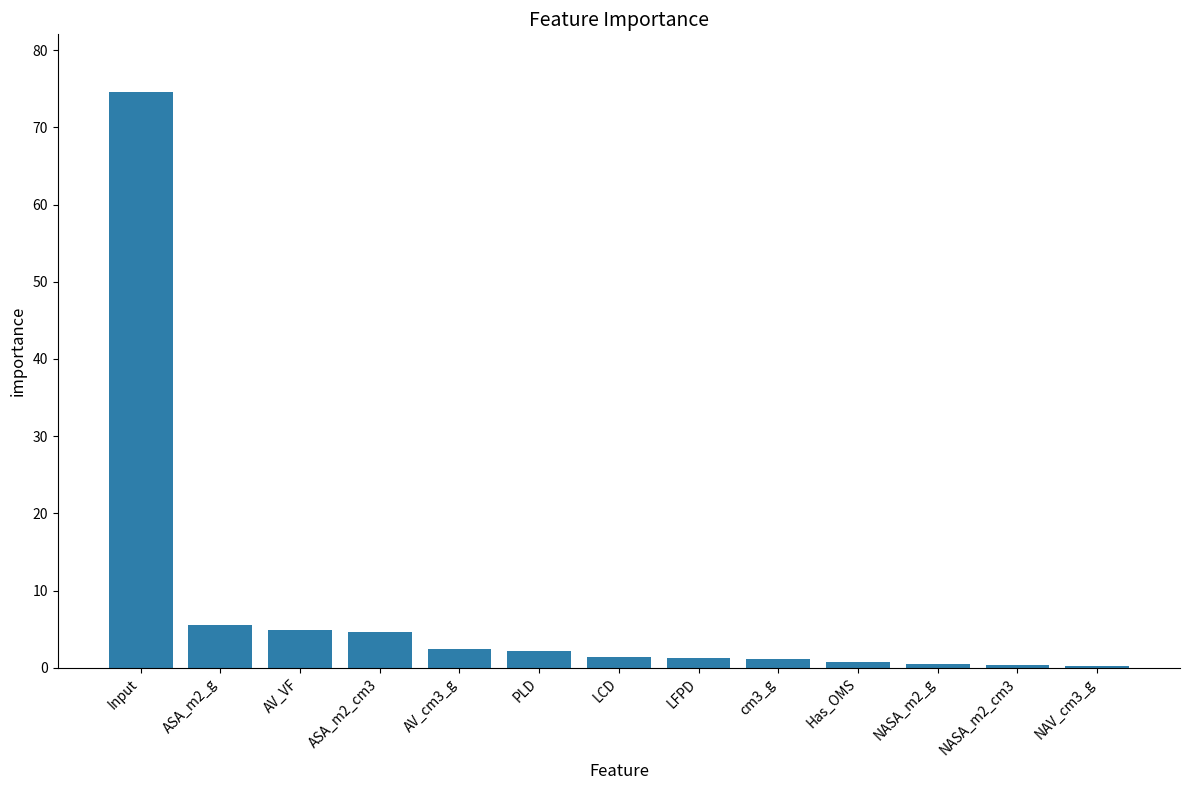

The chart shows a value of 4.7 at ASA_m2_cm3. True or false?

True